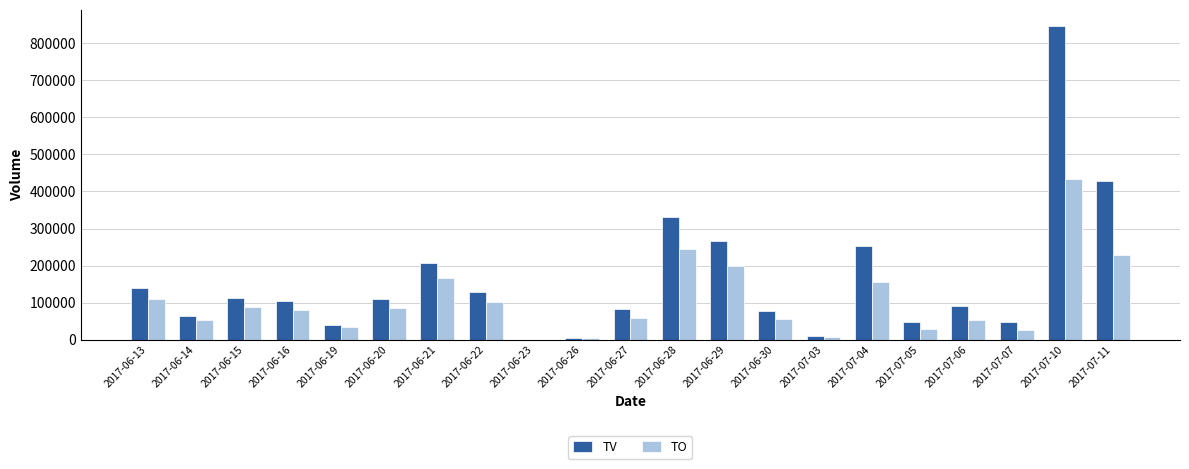

Which series has the largest range (max minus min)?

TV